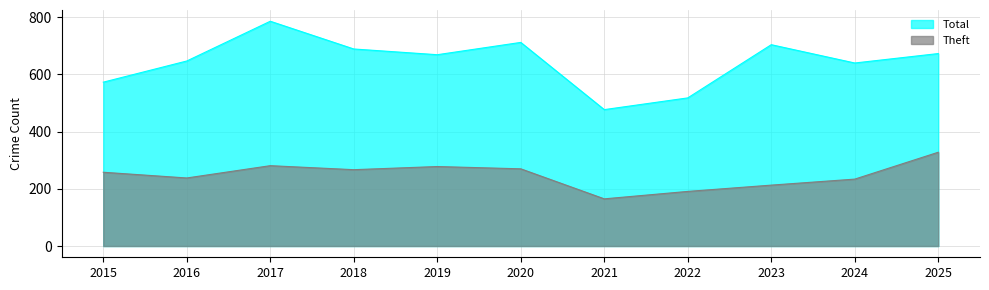

Rank the series by their average value, from lowest to highest.

Theft, Total